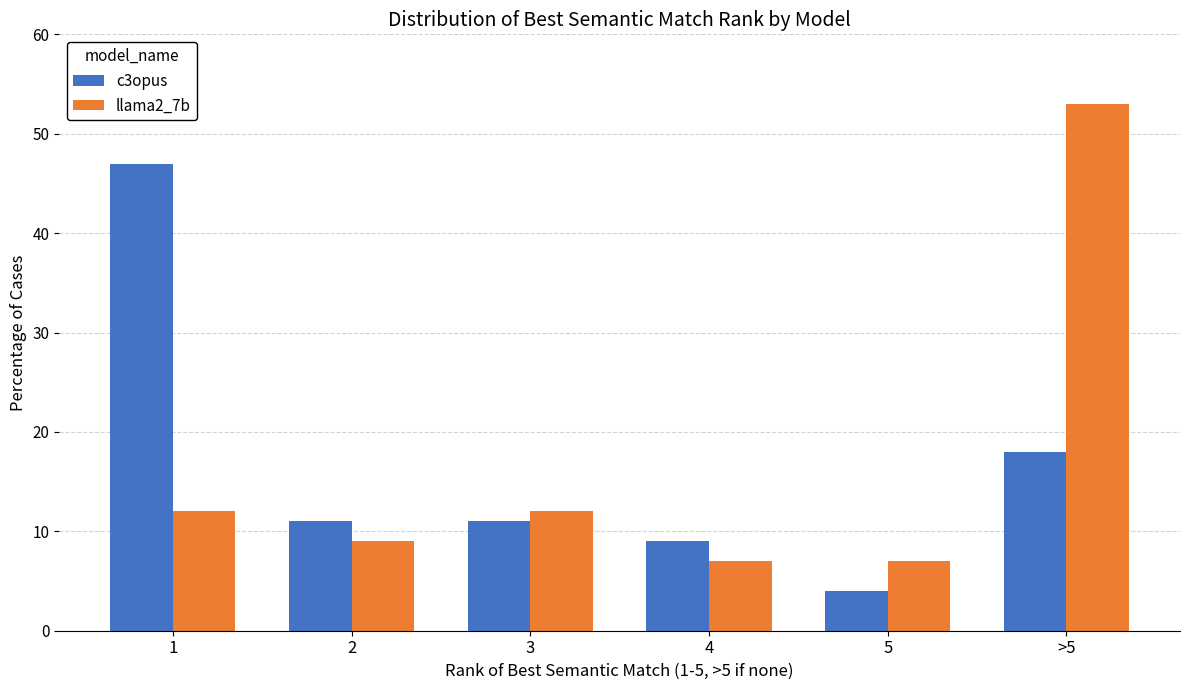

Does the chart contain stacked bars?

No